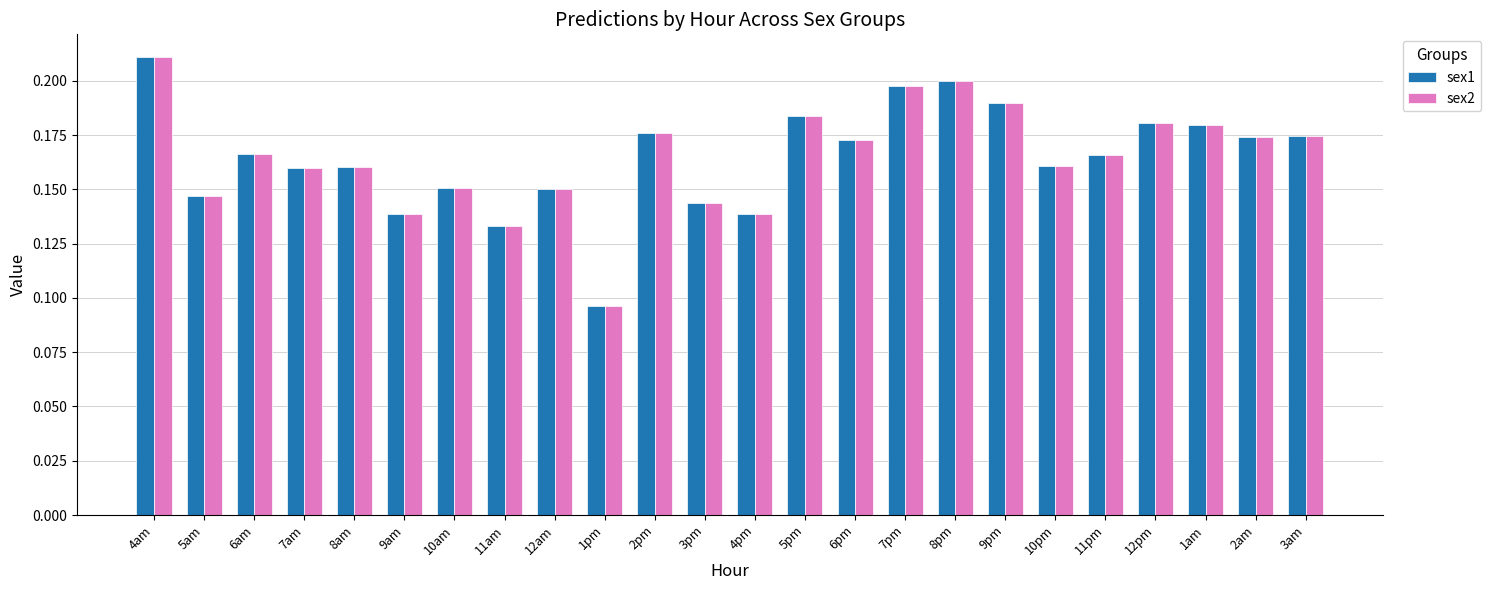

Which category has the highest value across all series?

4am